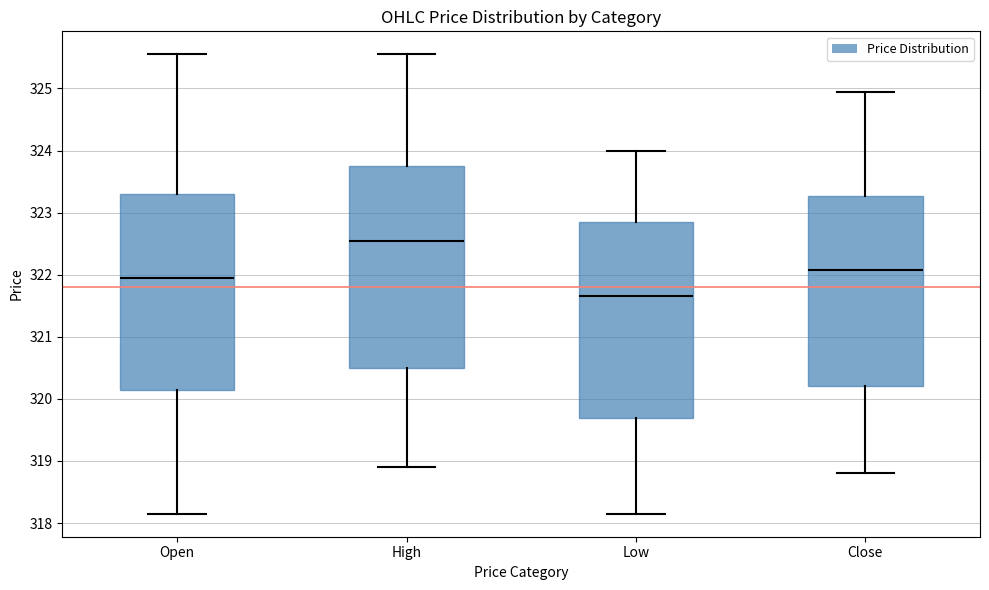

Where is the upper edge of the box for Low on the y-axis? The values are not printed on the chart, so give them approximately, as read against the axis.

322.8